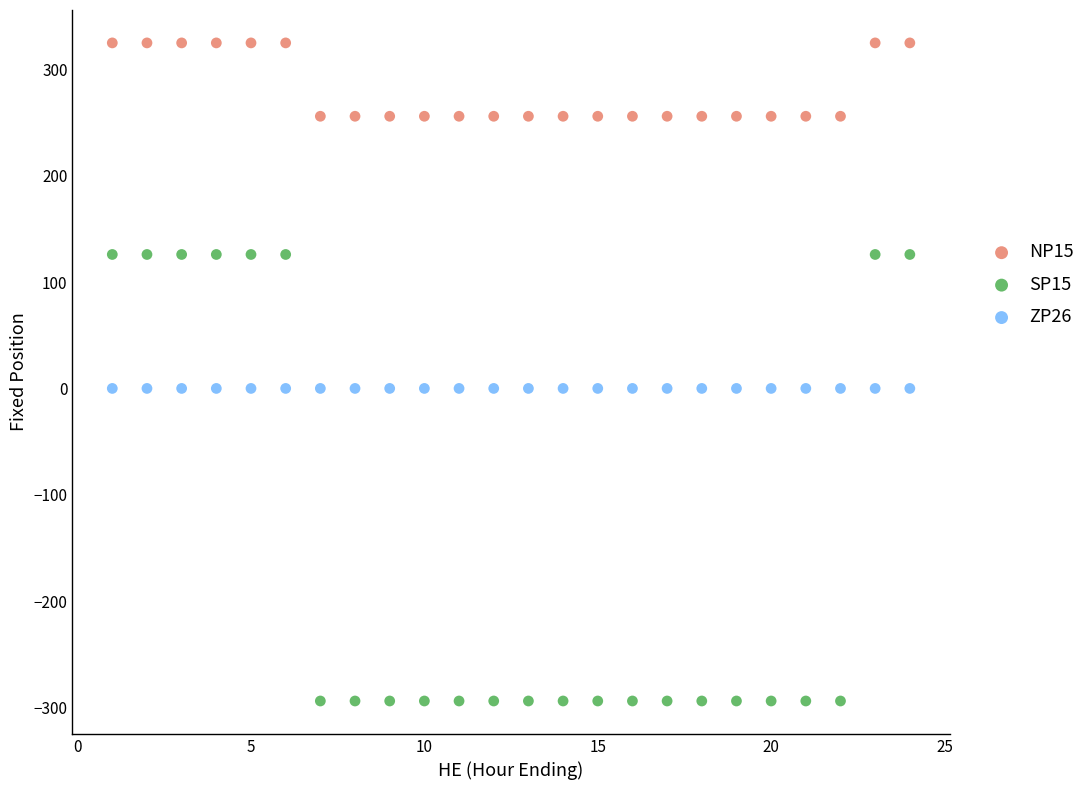

Which series contains the lowest Y value?

SP15